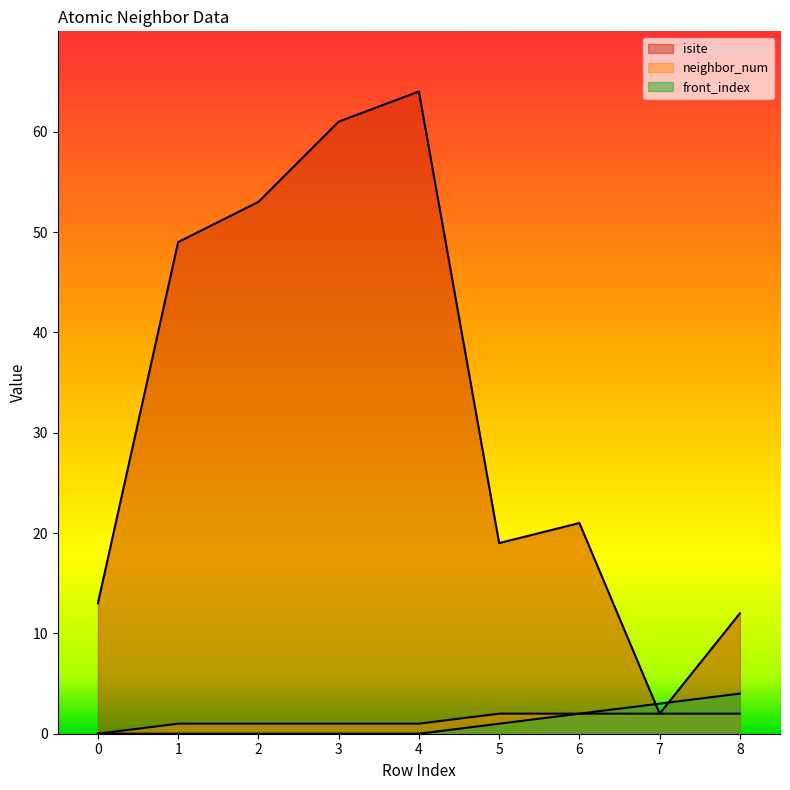

Is the value of neighbor_num at 0 greater than the value of isite at 8?

No